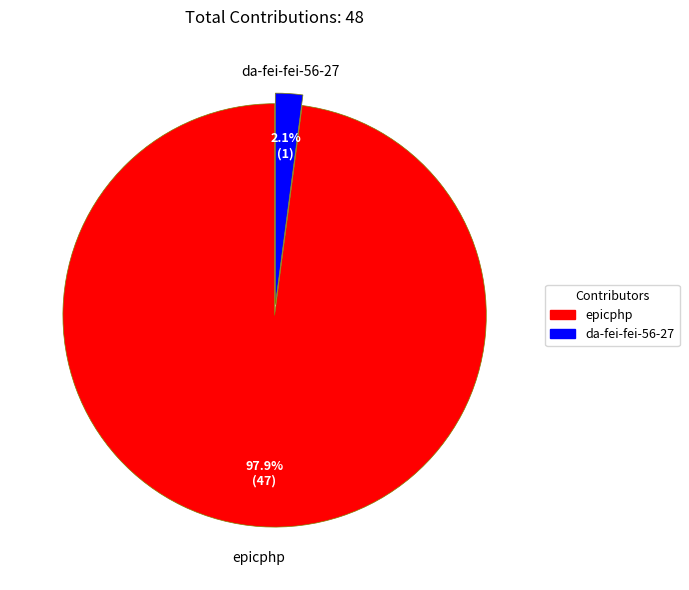

What is the largest slice in the pie chart?

epicphp